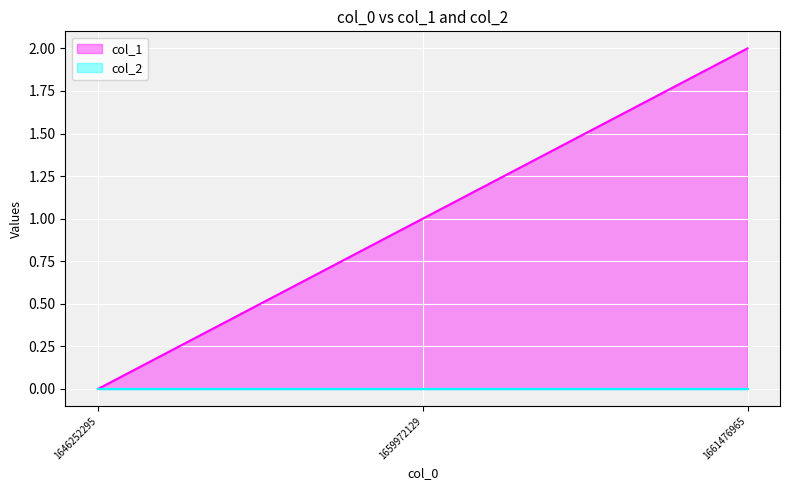

What is the greatest value displayed?

2